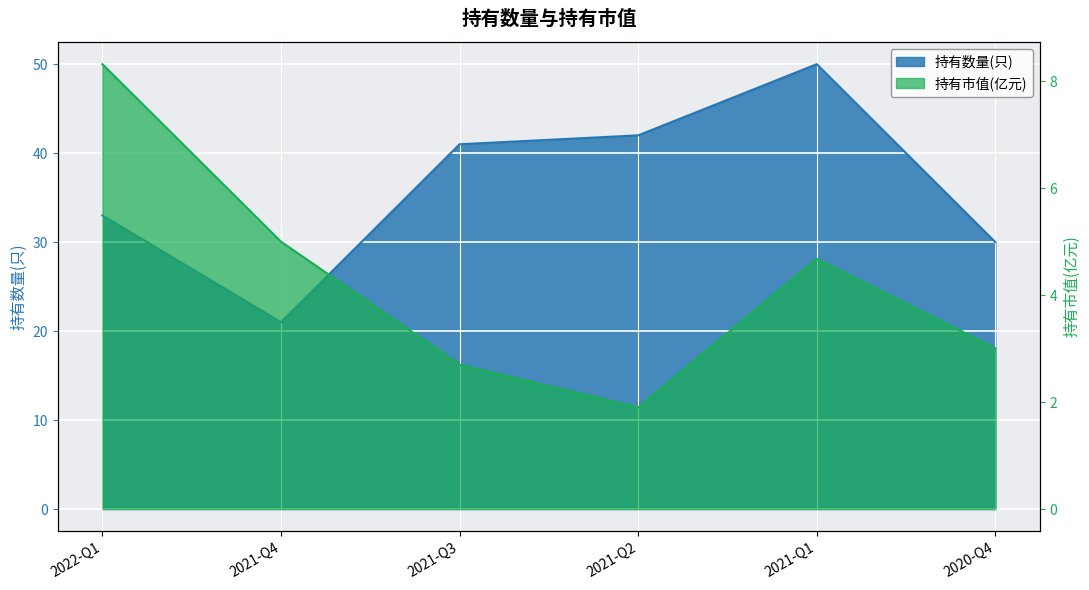

True or false: 持有市值(亿元) and 持有数量(只) cross at least once.

False